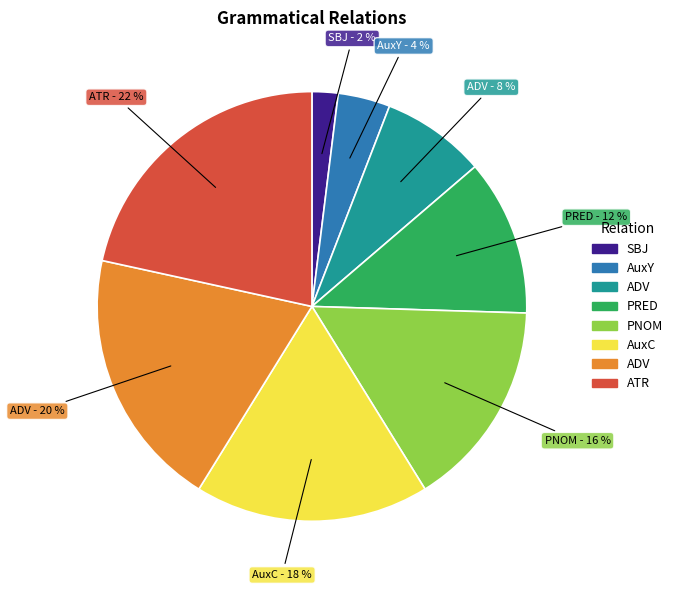

To the nearest percent, what is the difference between the largest and smallest slice percentages?

20%